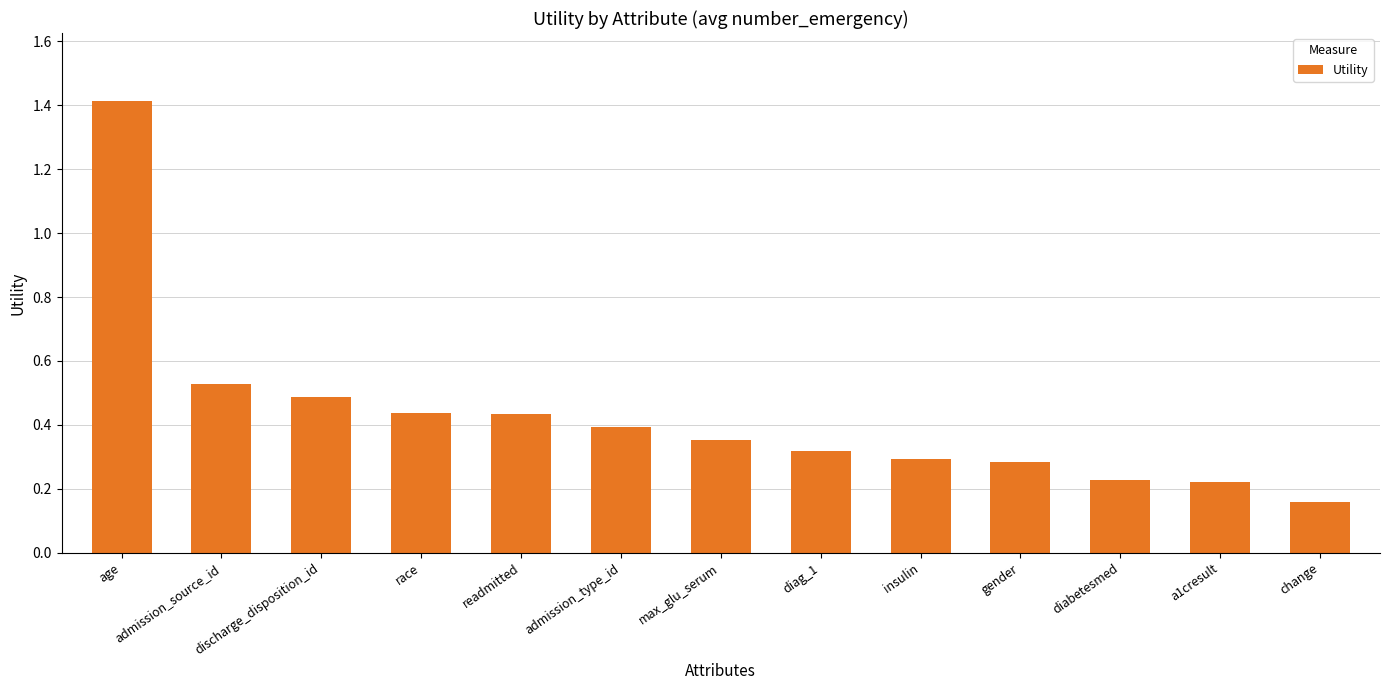

What is the difference between the maximum and minimum values?

1.3